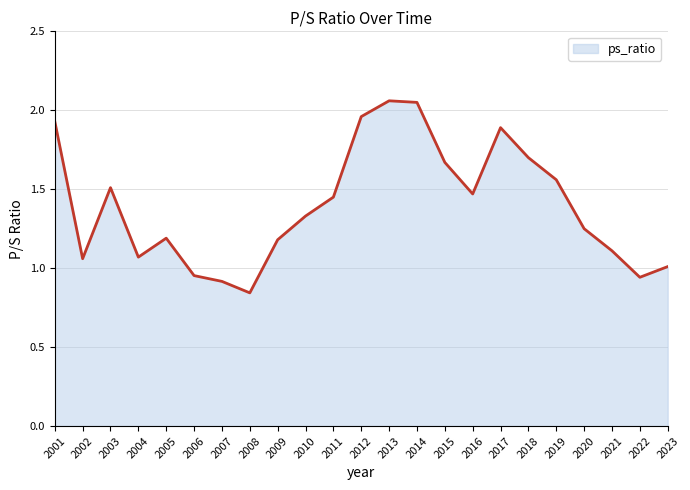

How many interior local peaks (higher than both neighbors) does the data have?

4